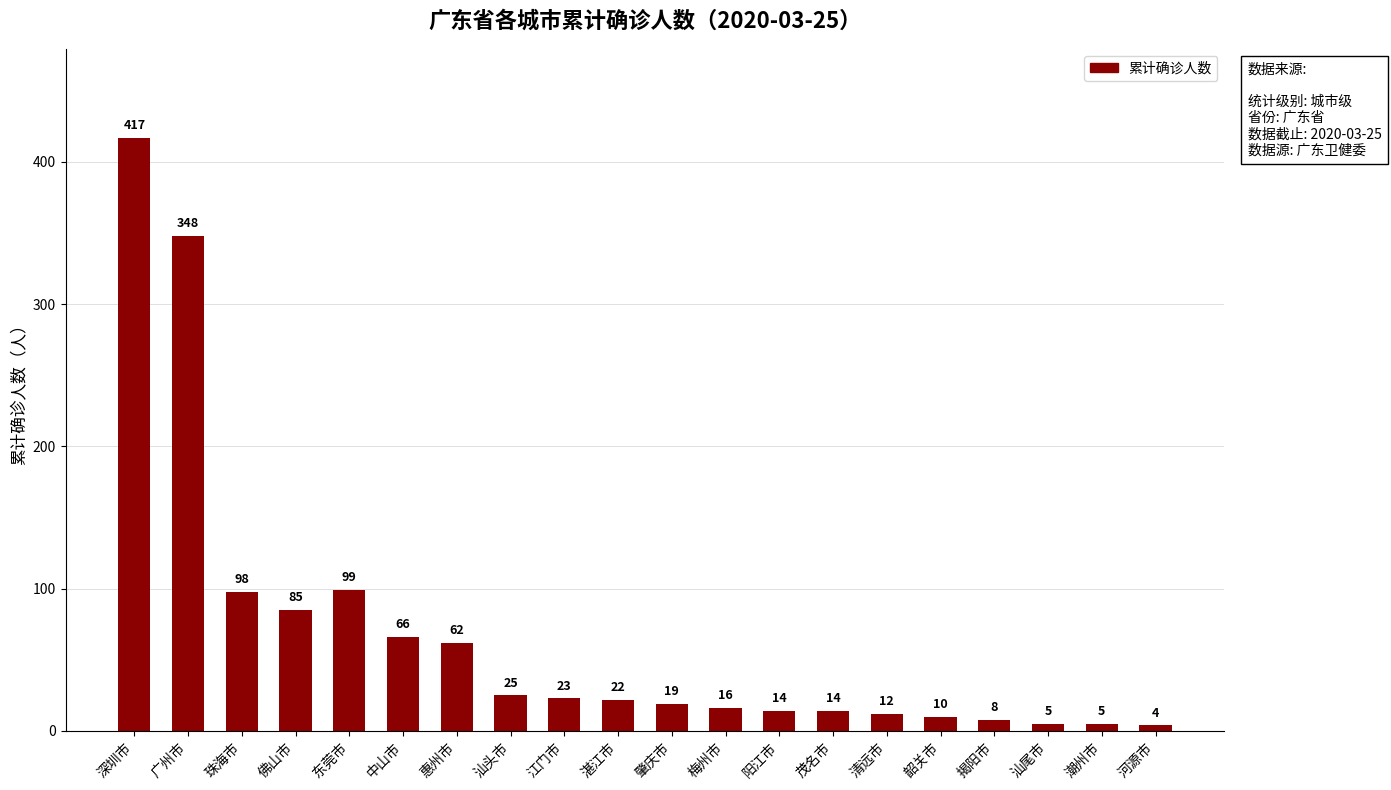

How many values are below 22?

10